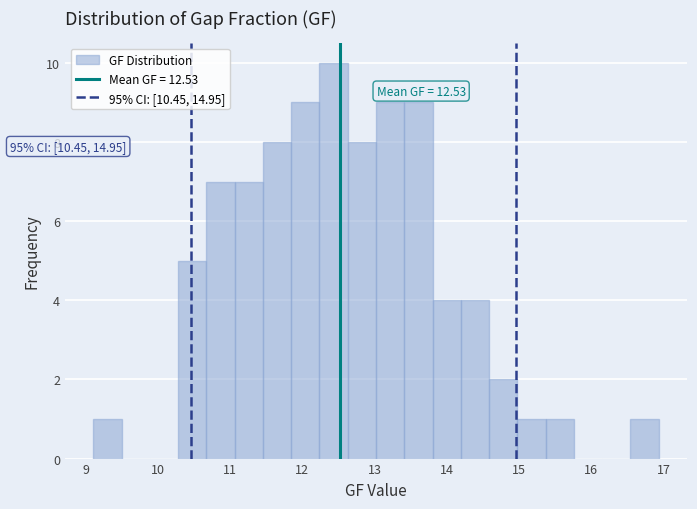

Read against the x-axis, roughly where is the centre of the tallest bar?

12.4